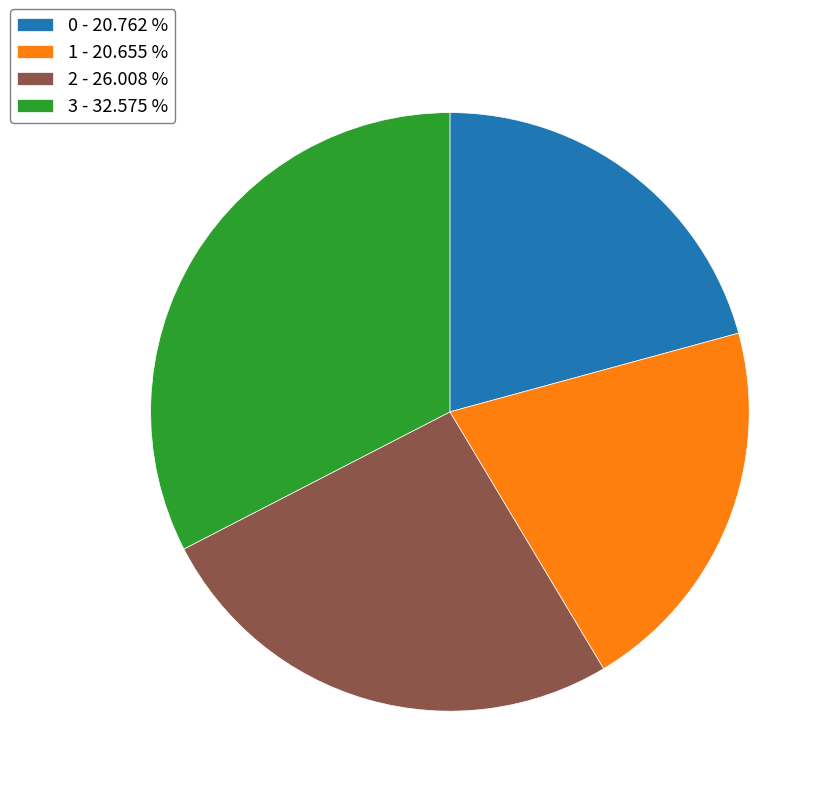

Is it true that 3 is 40% of the pie?

False